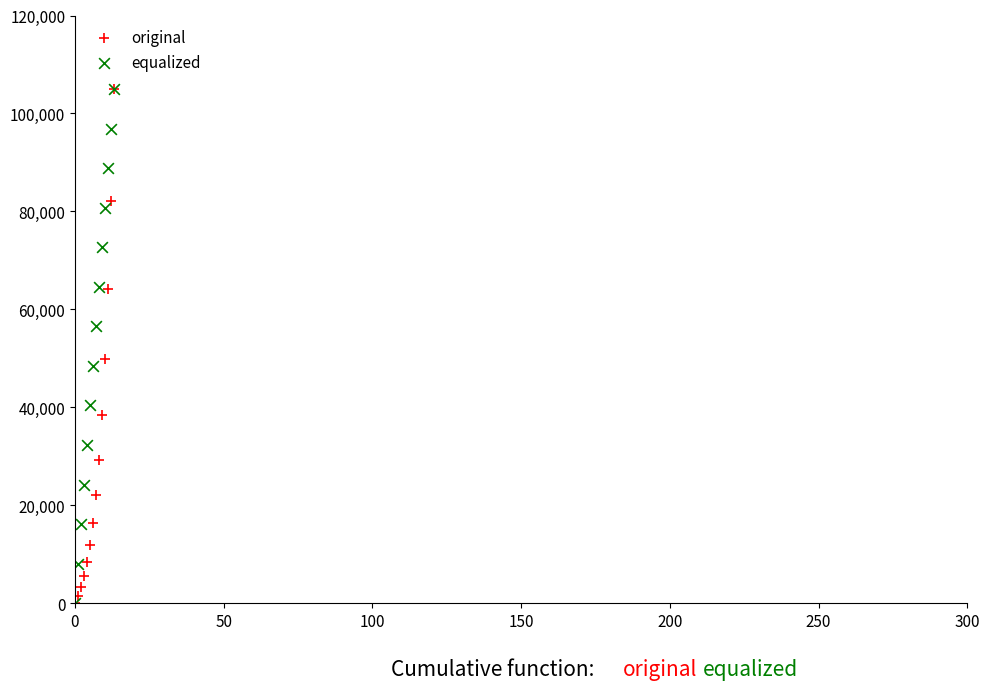

In the equalized series, what Y value is closest to 52500?

48461.5